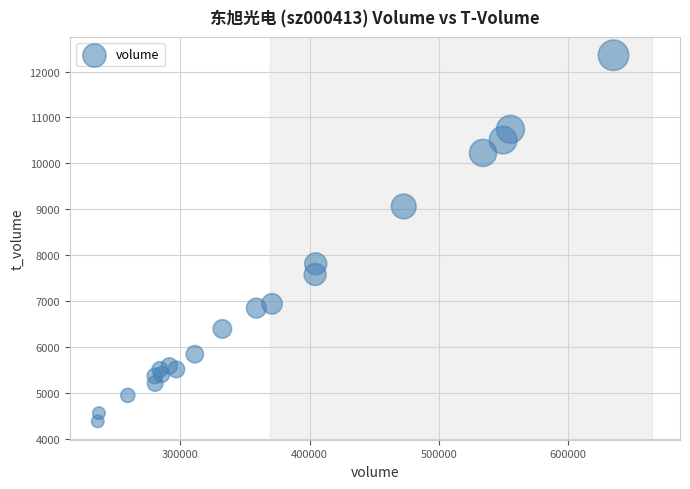

What is the range of X values (max minus min)?

398939